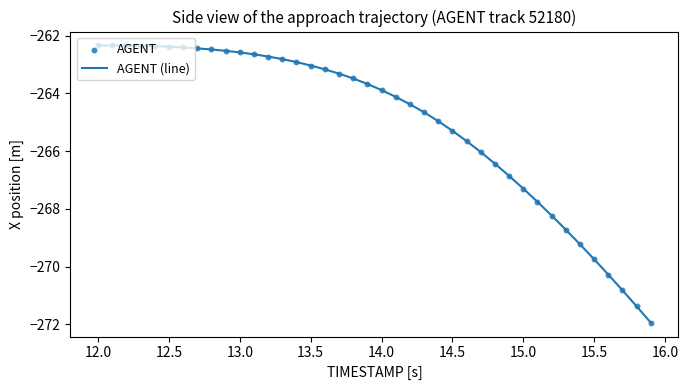

What is the greatest value displayed?

-262.3